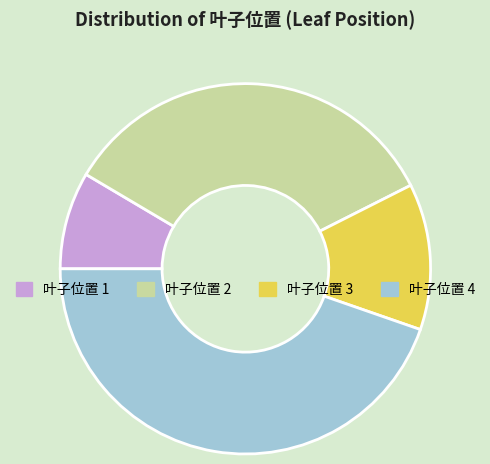

Combined, do 叶子位置 2 and 叶子位置 1 account for over 50%?

No